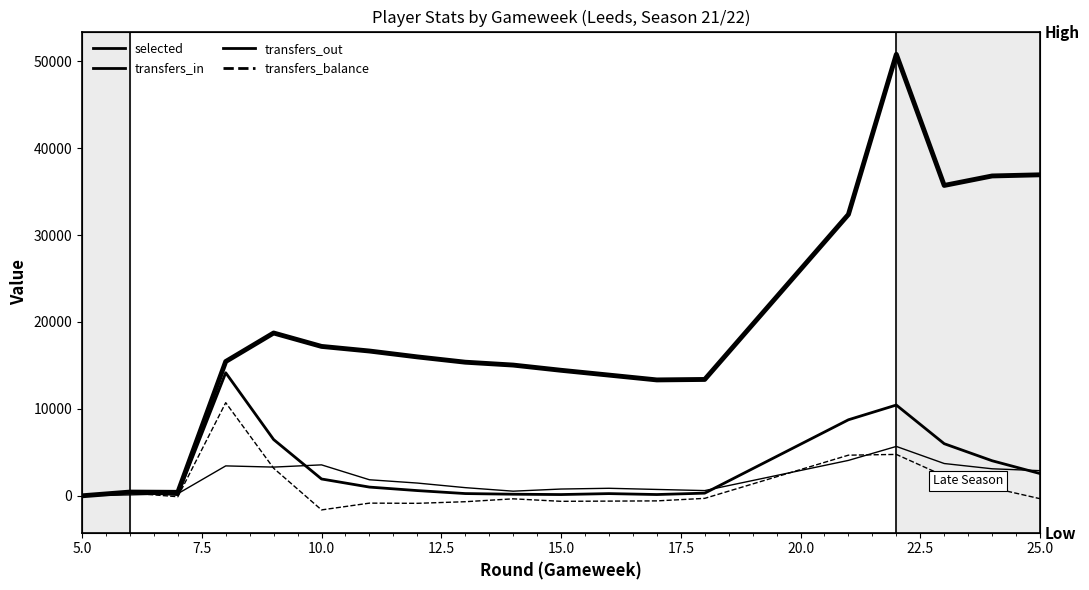

What are all the series names shown in the legend?

selected, transfers_in, transfers_out, transfers_balance